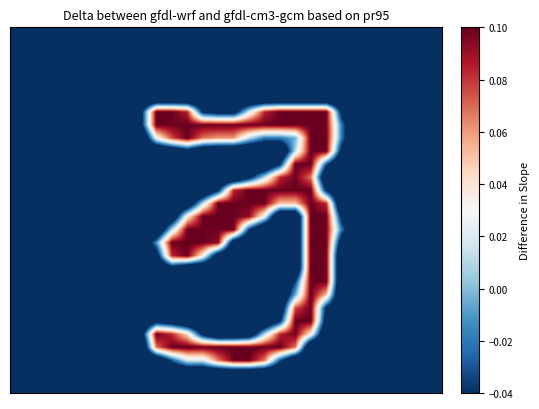

Count the number of categories in the chart.

28